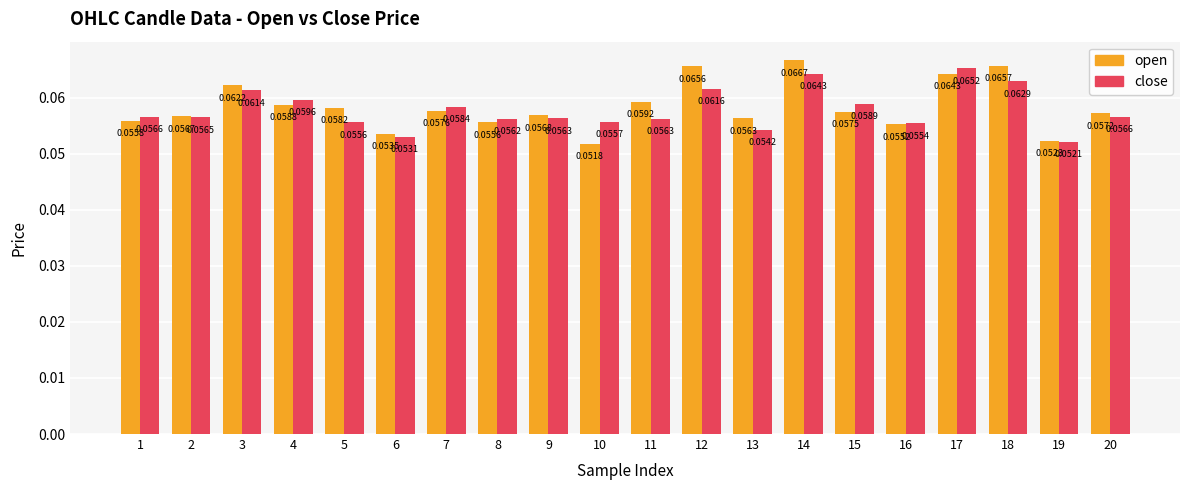

What are all the series names shown in the legend?

open, close